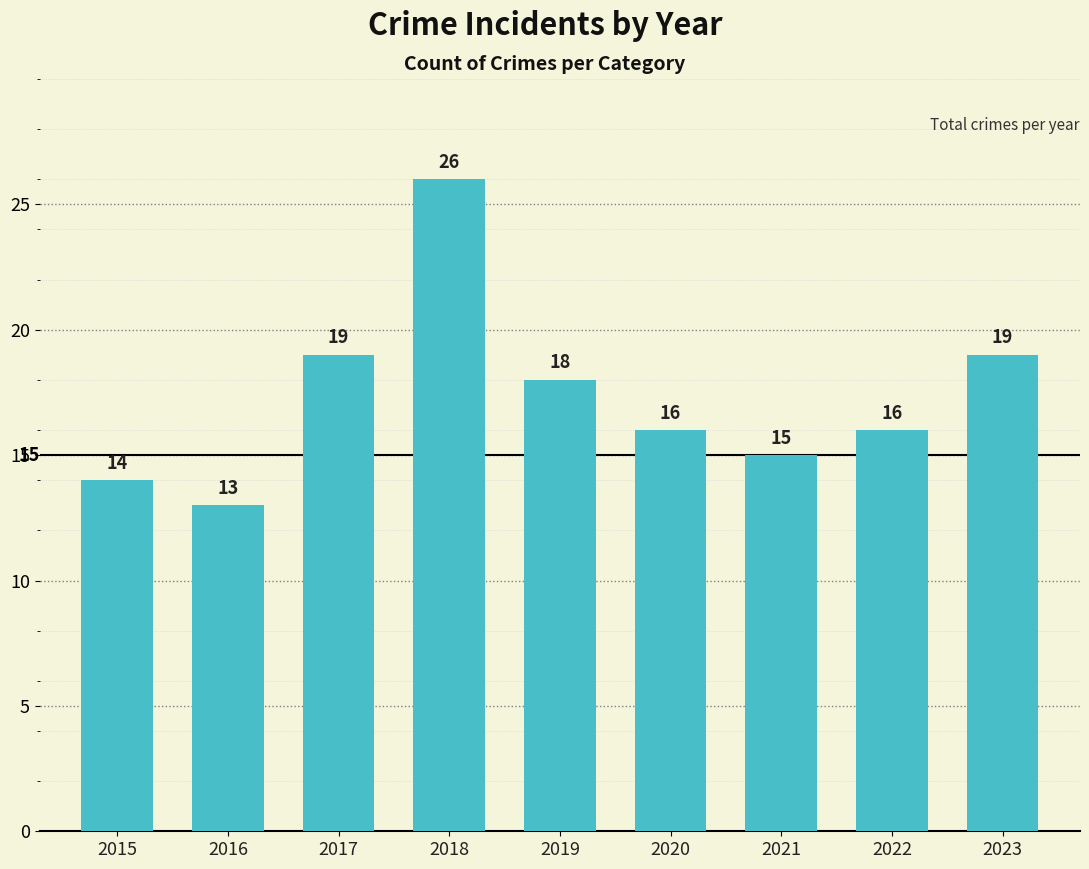

The chart shows a value of 33 at 2023. True or false?

False